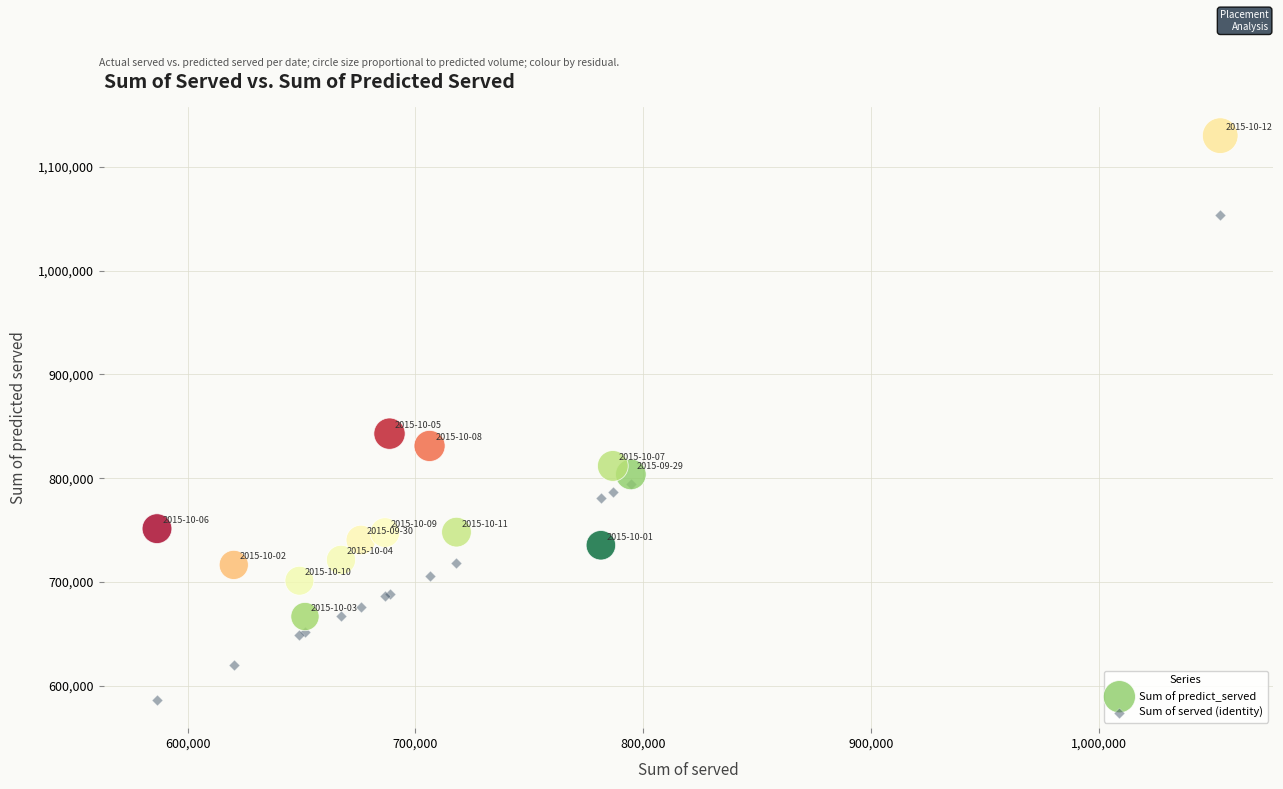

What are all the series names shown in the legend?

Sum of predict_served, Sum of served (identity)